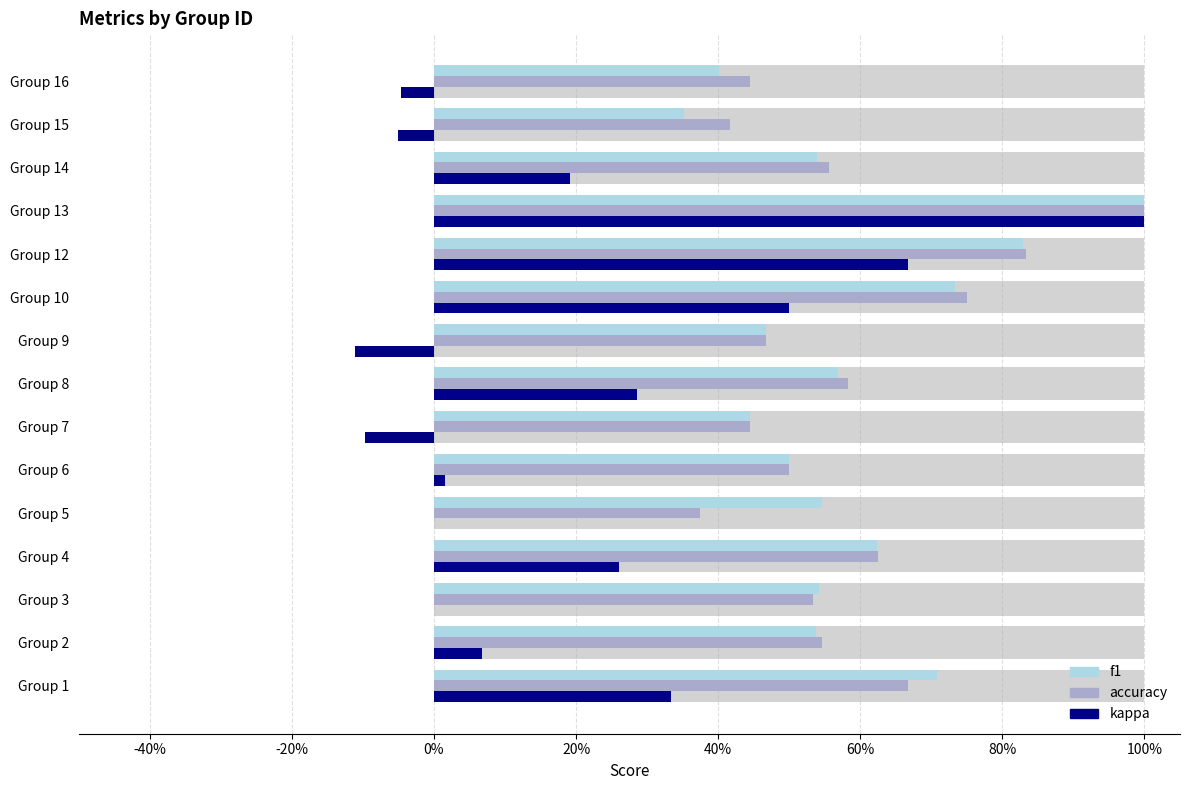

Between Group 9 and Group 16, which is larger?

Group 9